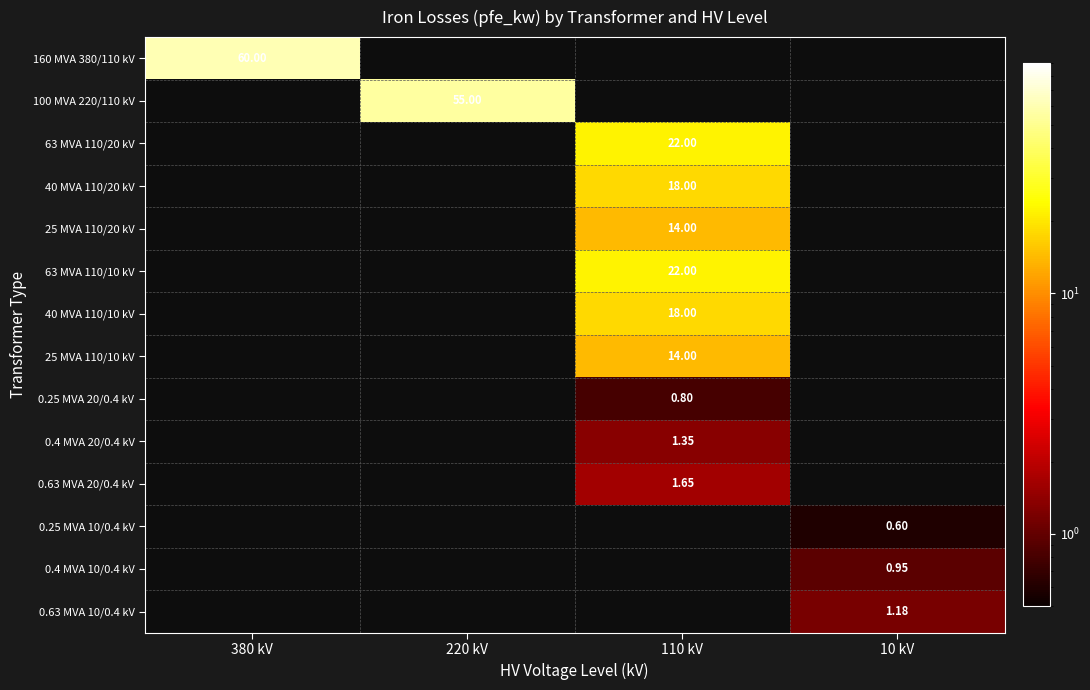

Is it true that 0.63 MVA 10/0.4 kV equals 1.2 at 10 kV?

True